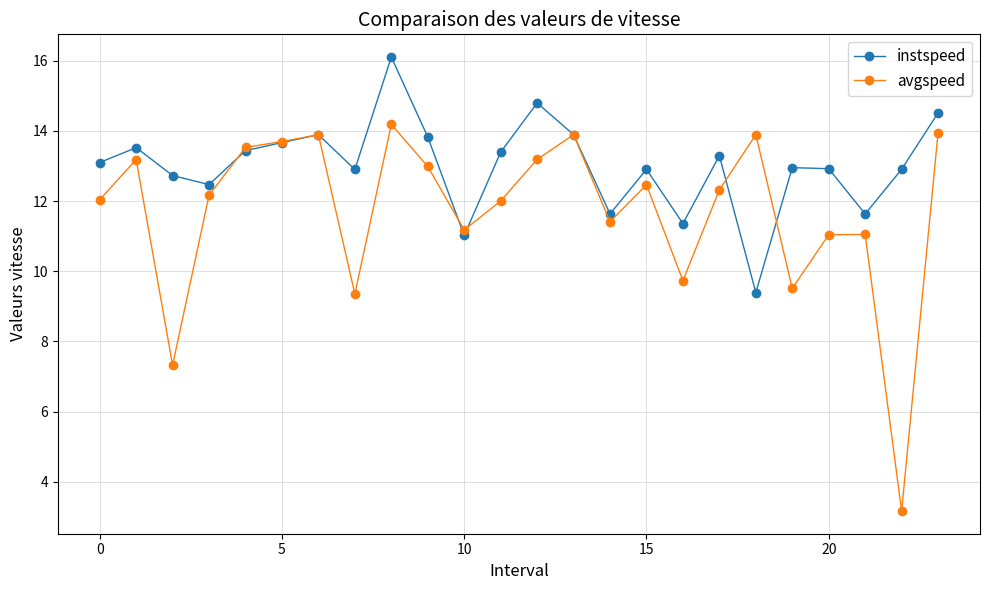

What are all the series names shown in the legend?

instspeed, avgspeed